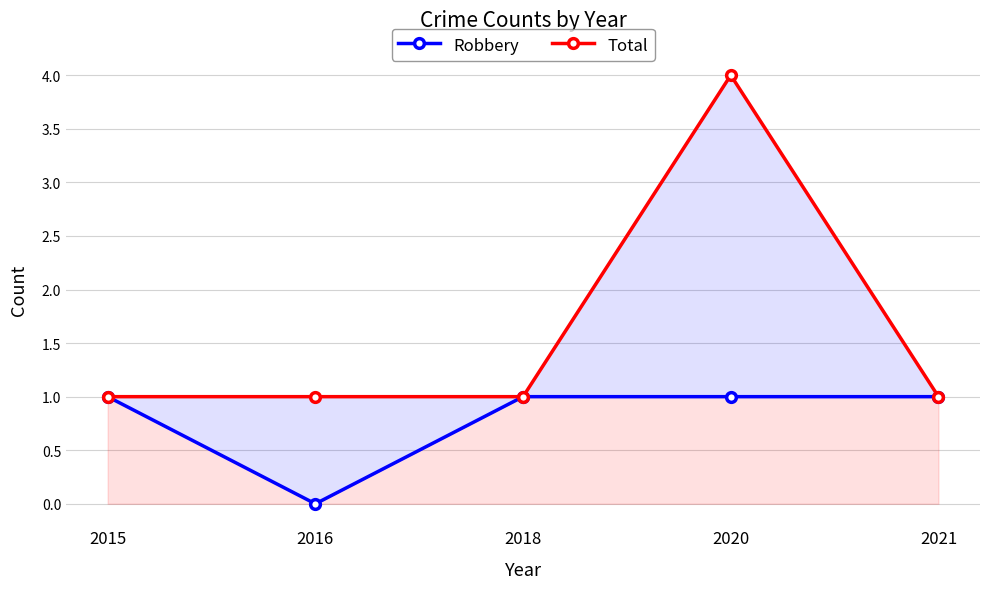

What is the lowest value of the Total series?

1